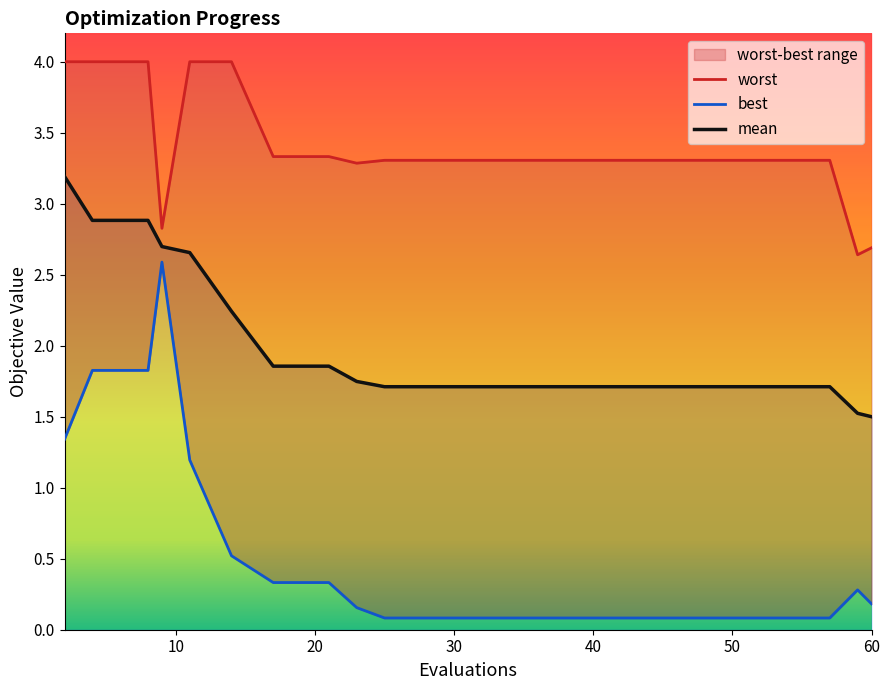

What is the value of the mean point at the 16th from the left?

1.7